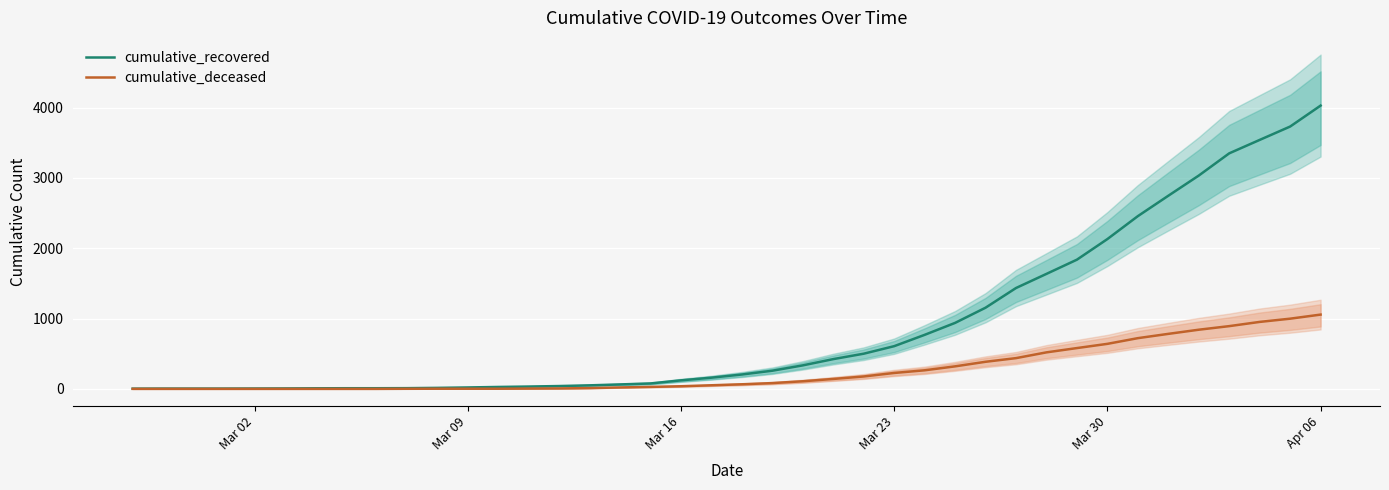

What is the average value of the cumulative_deceased series?

259